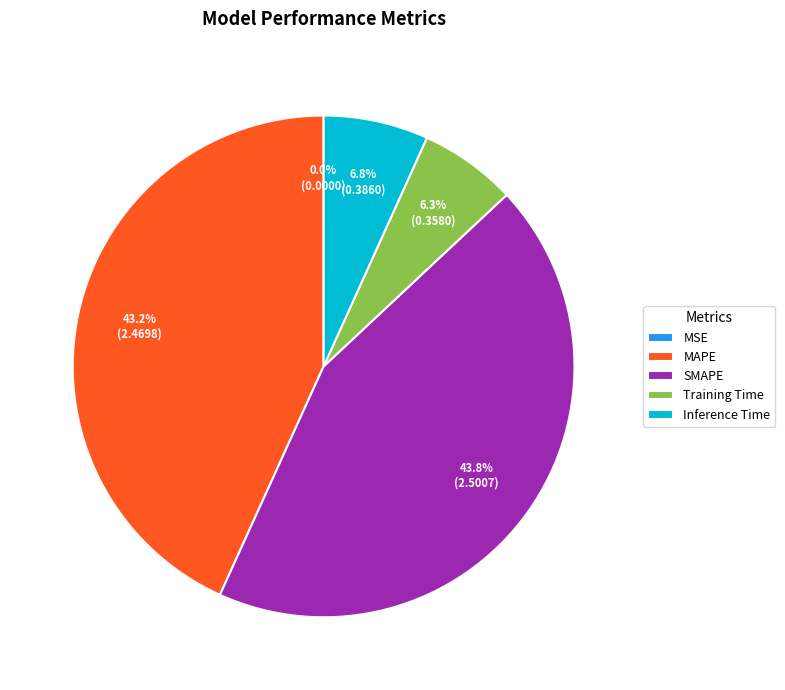

Which has a higher value, SMAPE or Training Time?

SMAPE